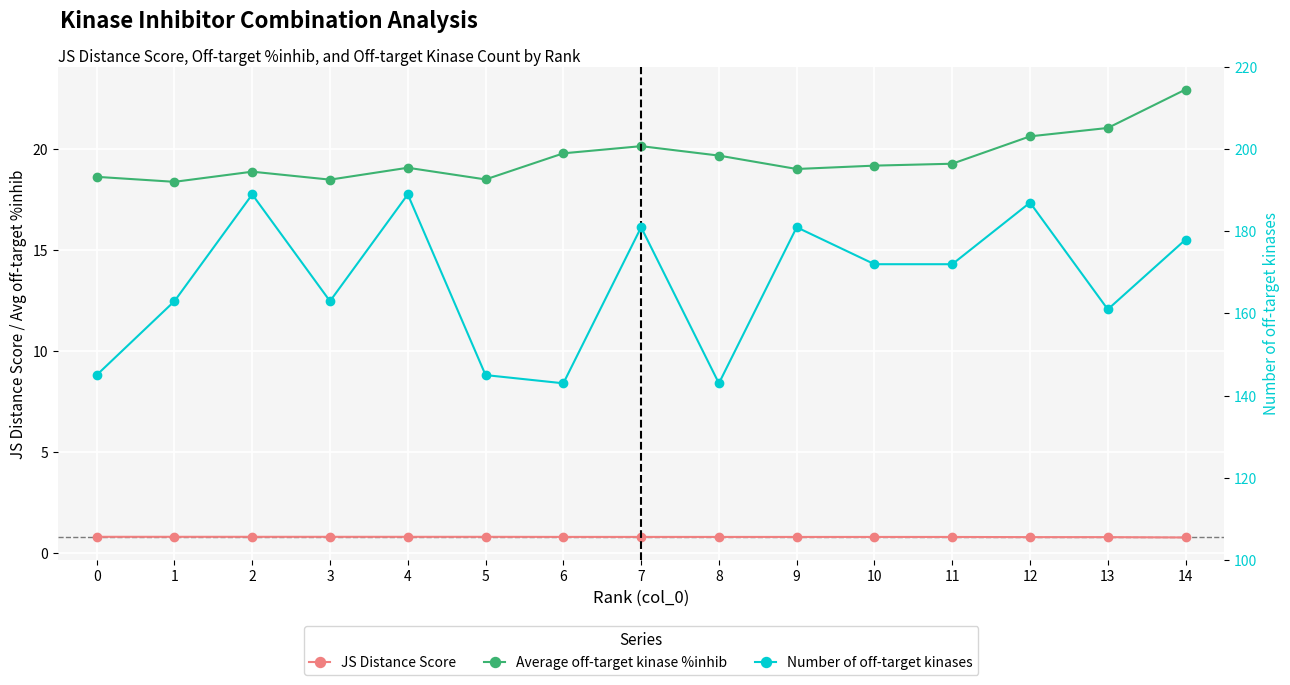

Rank the categories by JS Distance Score value from lowest to highest.

14, 13, 12, 11, 10, 9, 8, 7, 6, 5, 4, 3, 2, 1, 0